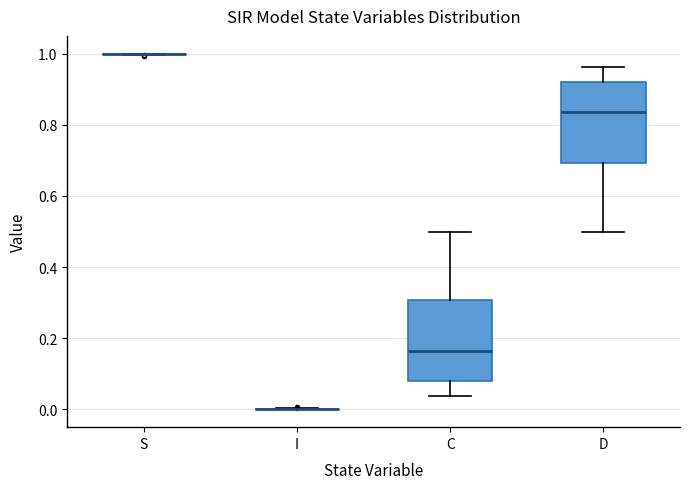

Reading left to right, read every box against the y-axis: the position of its median line, the range the box covers, and the ends of its whiskers. The values are not printed on the chart, so give them approximately, as read against the axis.

S: box collapsed to a line at 1.00, whiskers 1.00 to 1.00
I: box collapsed to a line at 0.00, whiskers 0.00 to 0.00
C: median 0.16, box 0.08 to 0.30, whiskers 0.04 to 0.50
D: median 0.84, box 0.70 to 0.92, whiskers 0.50 to 0.96